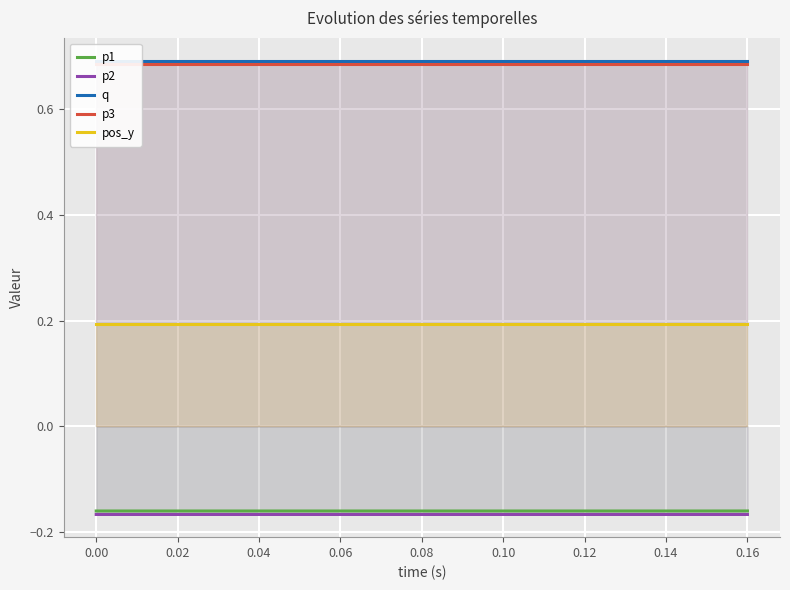

True or false: p3 and p1 cross at least once.

False